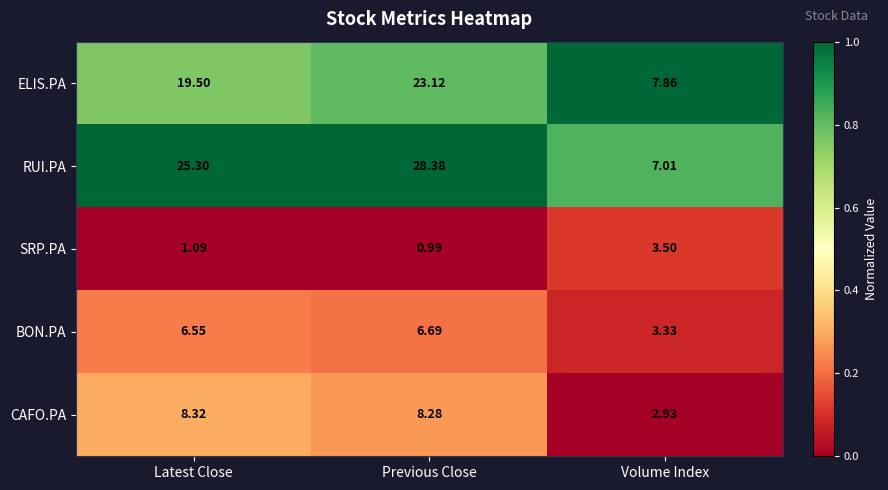

At which category does the chart reach its peak across all series?

Previous Close